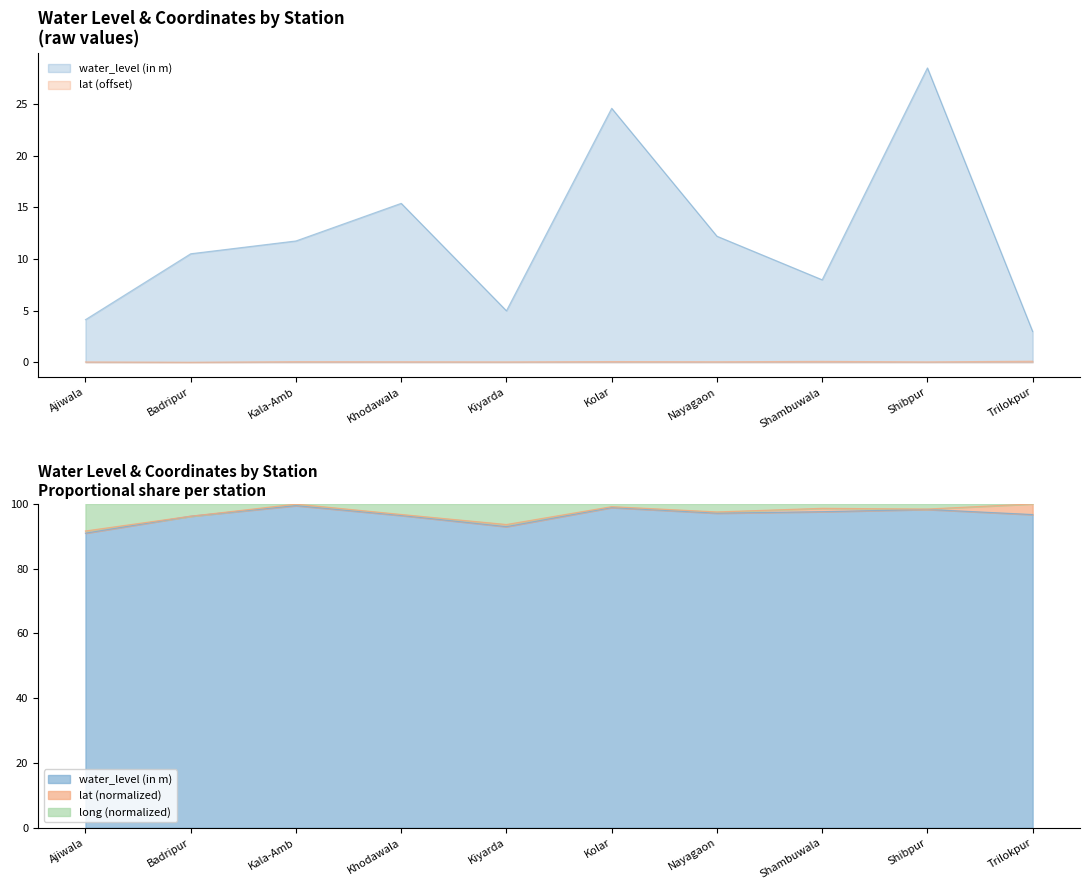

What is the value of the water_level (in m) point at the 8th from the left?

8.0